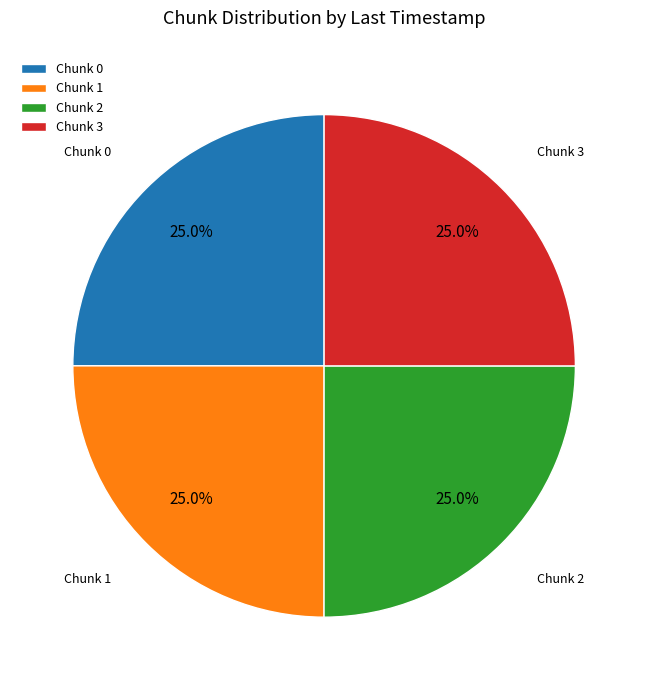

What percentage do Chunk 3 and Chunk 0 together represent?

50.0%